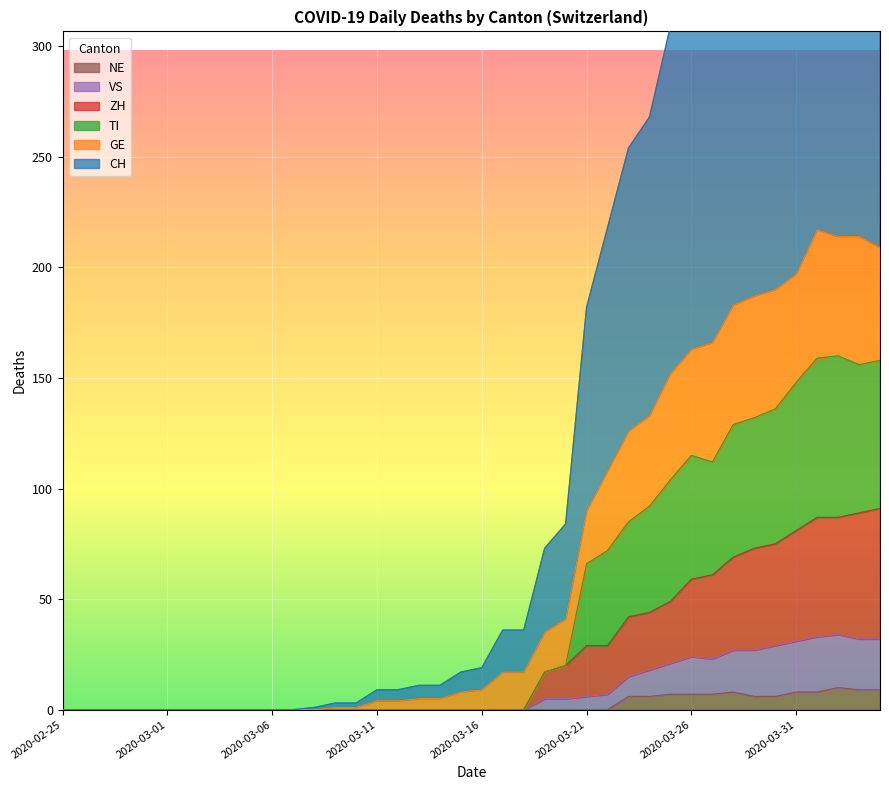

Which has a higher value, 2020-03-30 or 2020-03-24?

2020-03-30